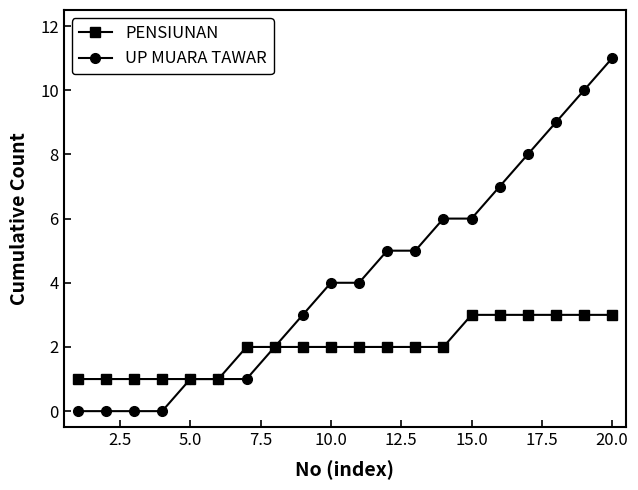

Which series has the largest total across all categories?

UP MUARA TAWAR